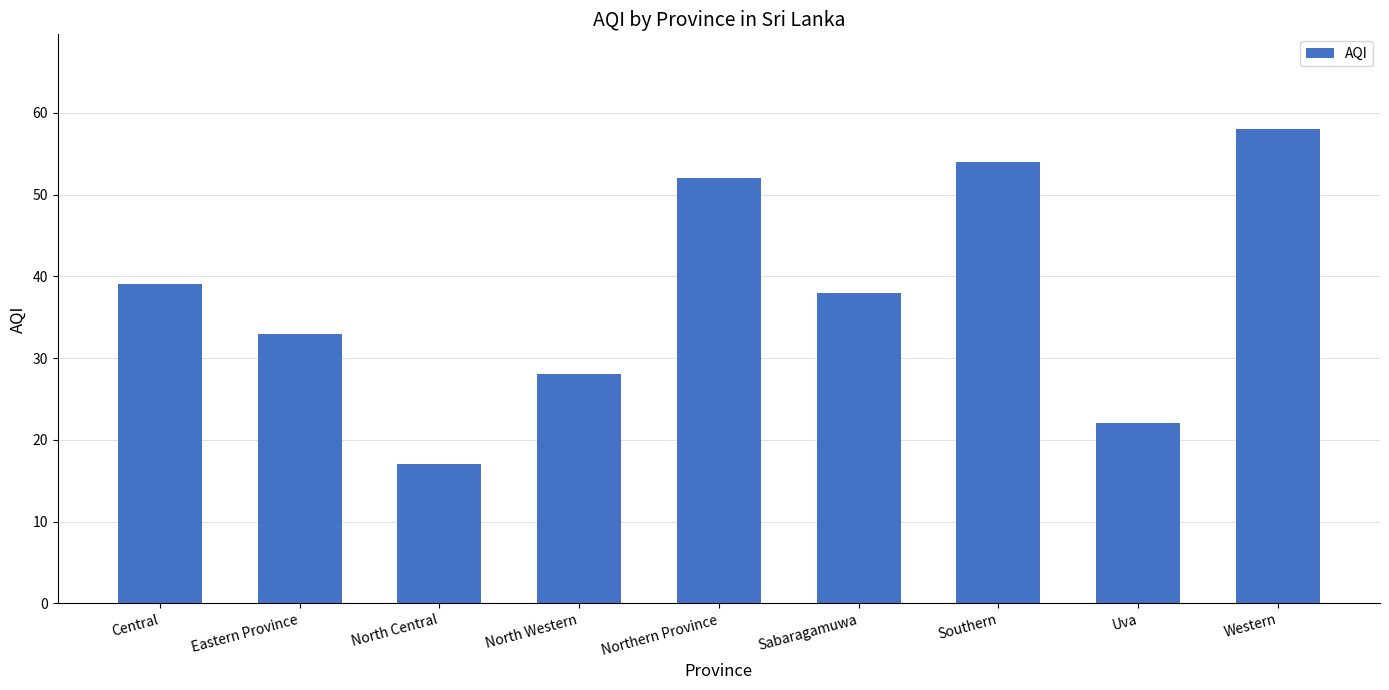

Which category has the lowest value across all series?

North Central